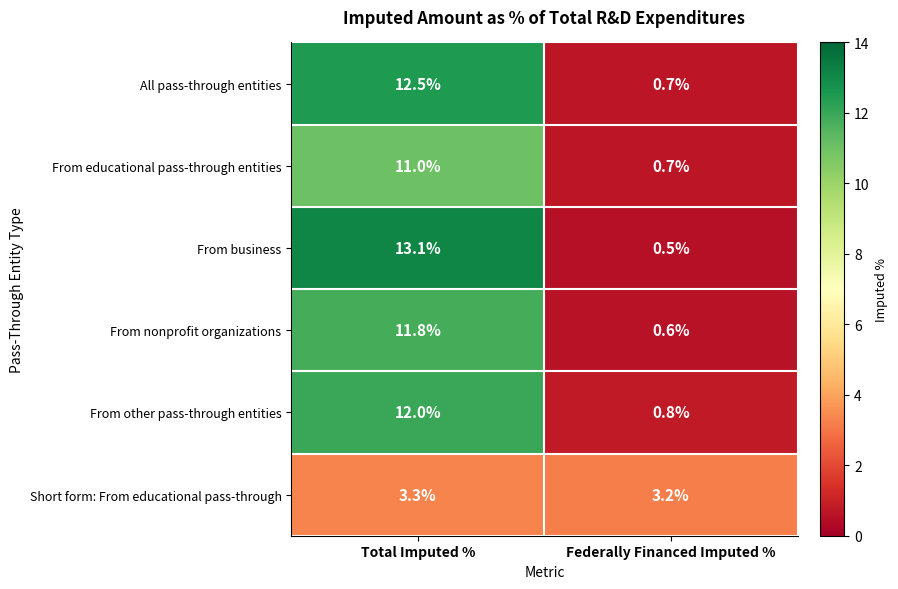

How many categories are shown in the chart?

2